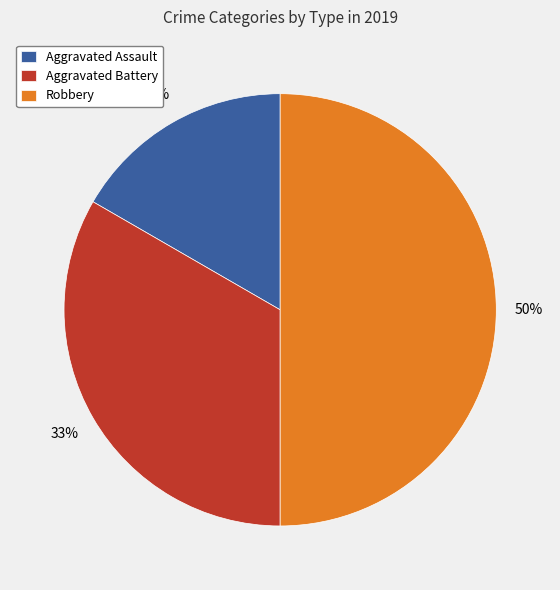

The Robbery slice represents 65% of the pie. True or false?

False